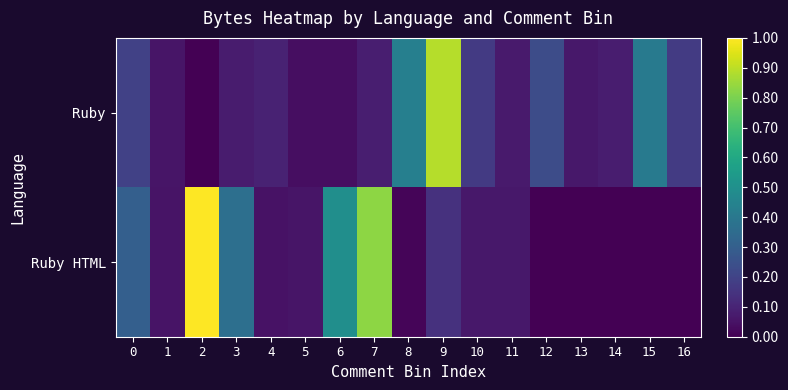

Count the number of categories in the chart.

17